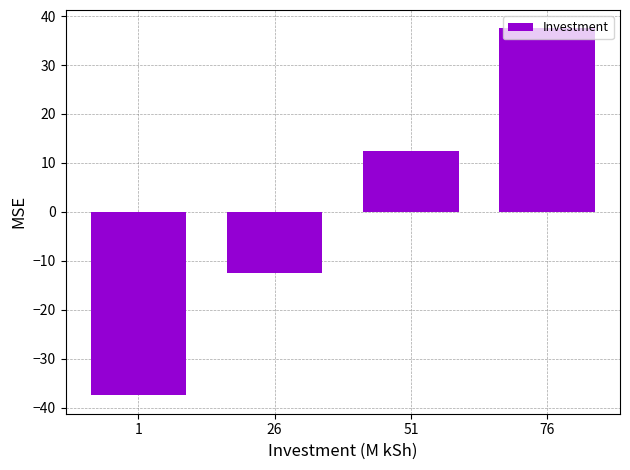

What is the value of the 2nd bar from the left?

-12.5